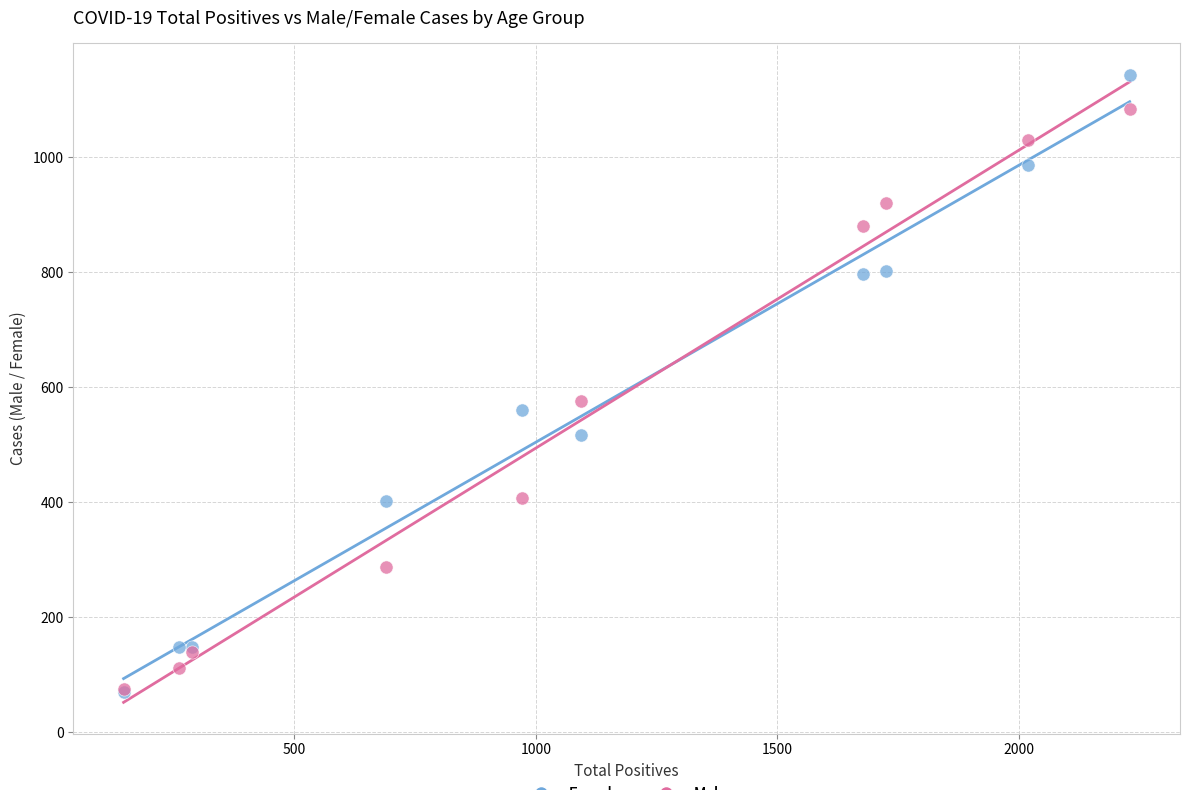

Which series has the largest Y range (max minus min)?

Female